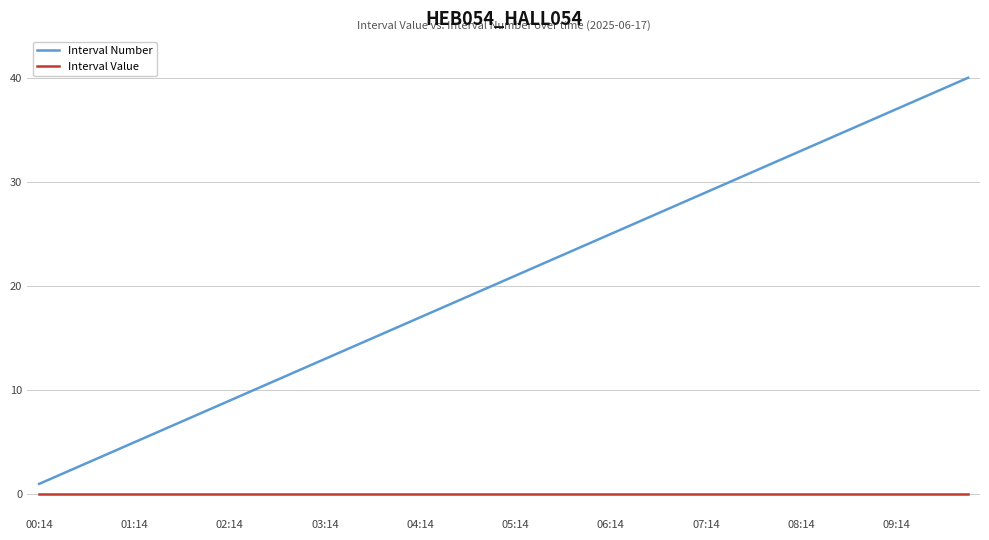

List the series in order of their overall mean, lowest first.

Interval Value, Interval Number